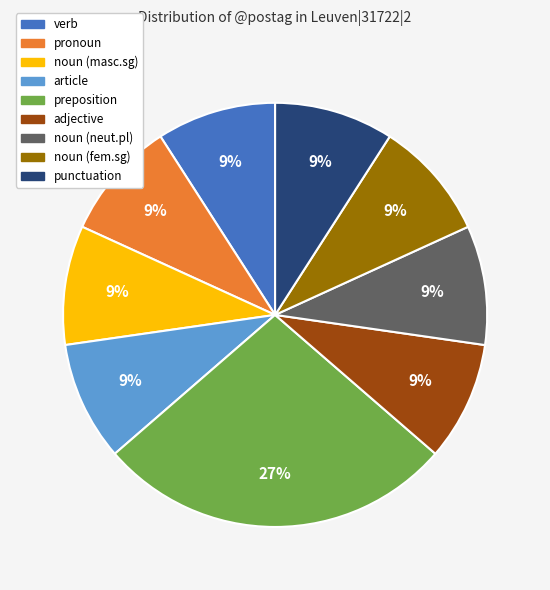

Does any single category account for the majority?

No